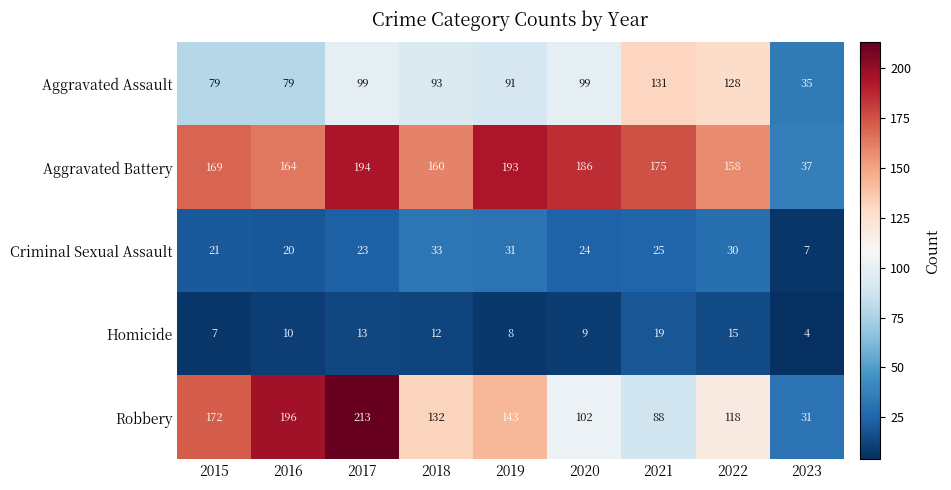

Rank the series at 2020 from highest to lowest value.

Aggravated Battery, Robbery, Aggravated Assault, Criminal Sexual Assault, Homicide